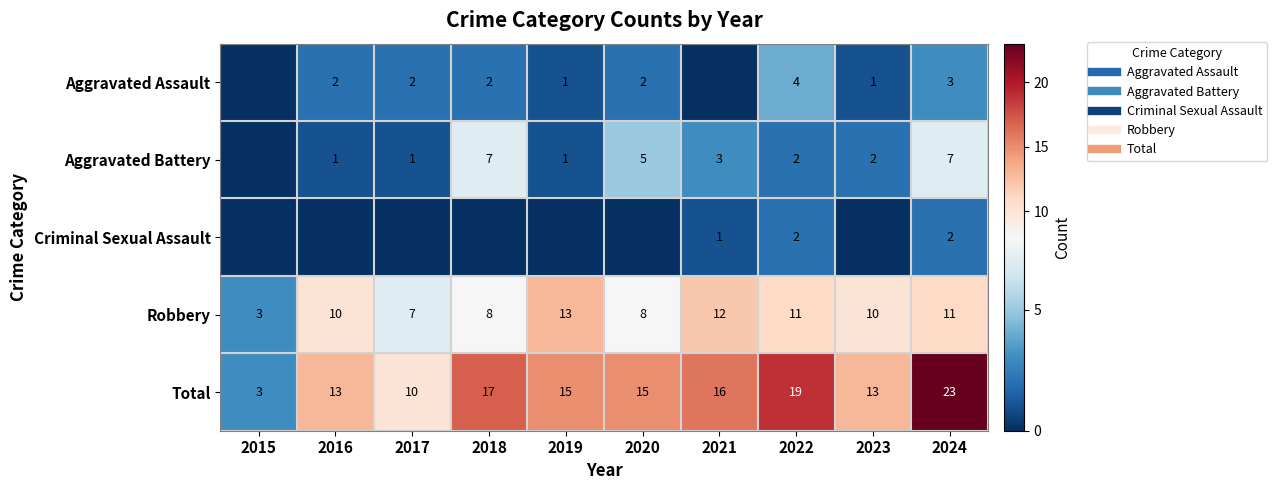

Which has a higher value, 2023 or 2015?

2023